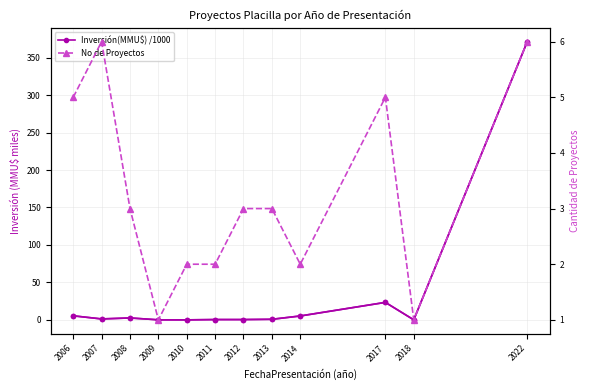

List the series in order of their peak value, lowest first.

No de Proyectos, Inversión(MMU$) /1000